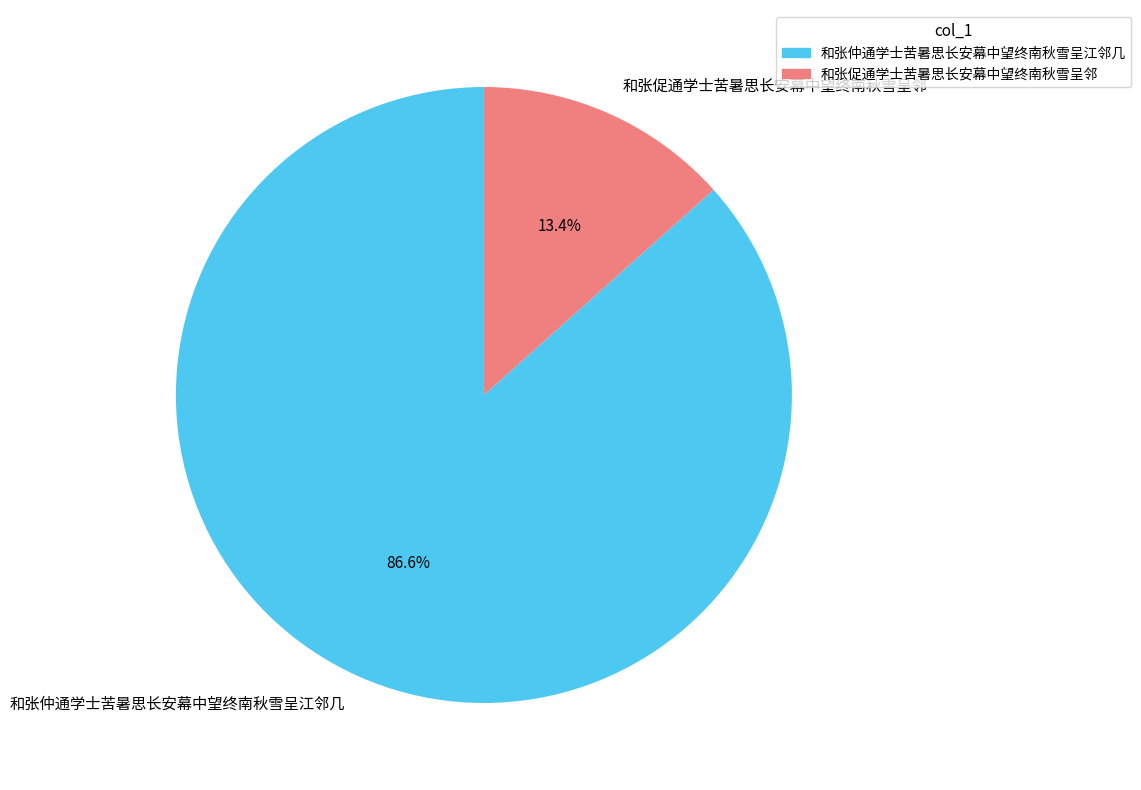

To the nearest percent, what is the average slice percentage?

50%